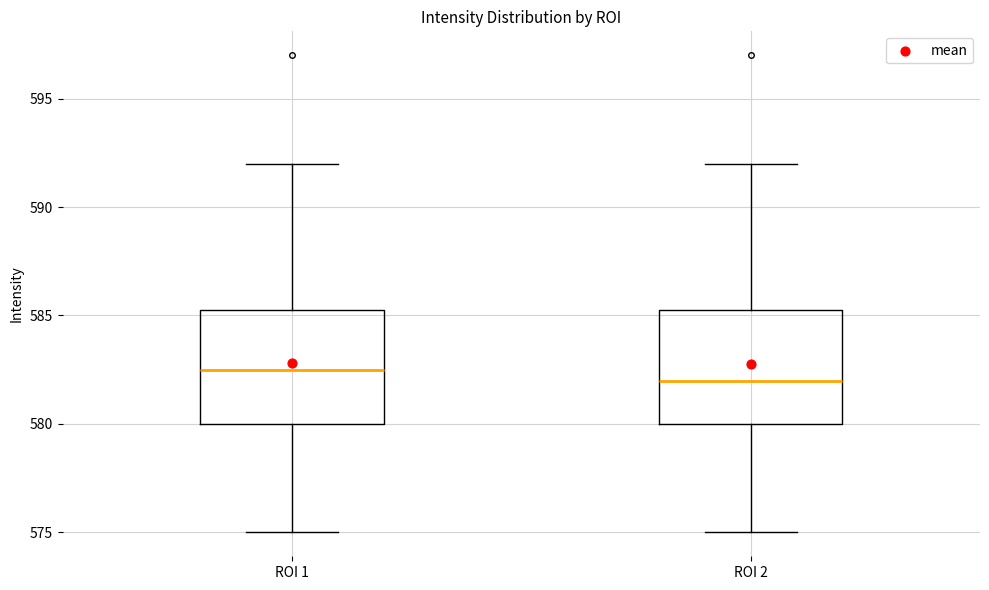

Reading left to right, transcribe this box plot: for each box, give where its median line is, the range the box spans, and where its two whiskers end, as read against the y-axis. The values are not printed on the chart, so give them approximately, as read against the axis.

ROI 1: median 582.5, box 580.0 to 585.5, whiskers 575.0 to 592.0
ROI 2: median 582.0, box 580.0 to 585.5, whiskers 575.0 to 592.0